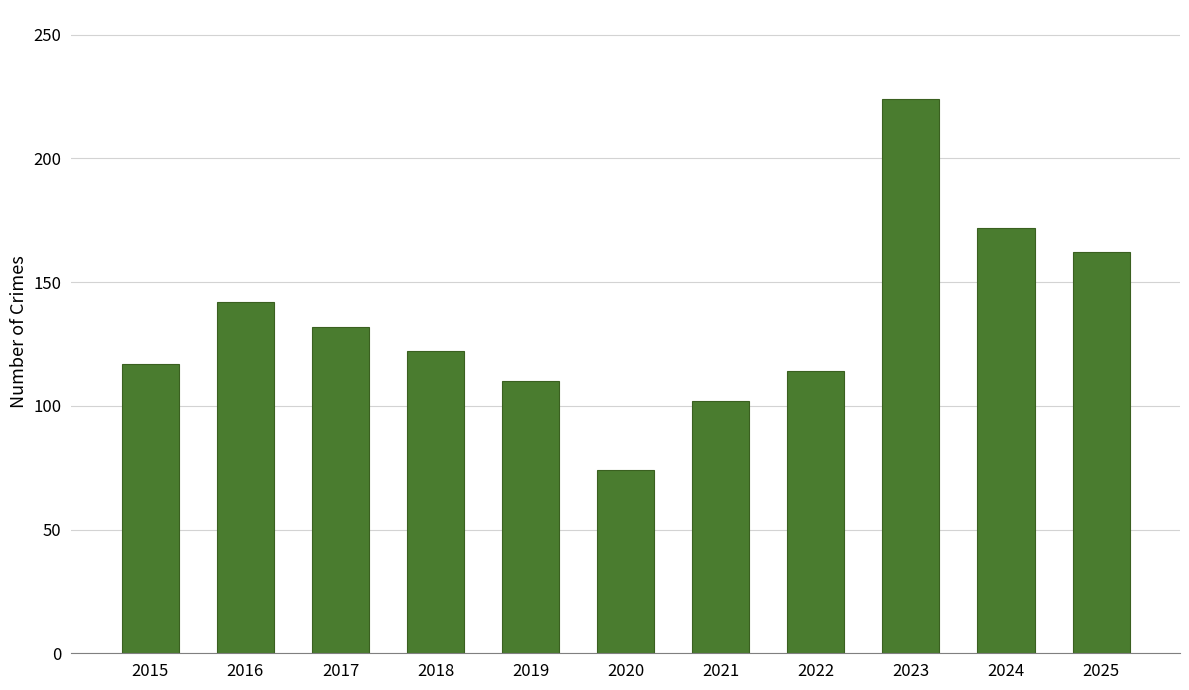

What is the change in value from 2015 to 2020?

-43